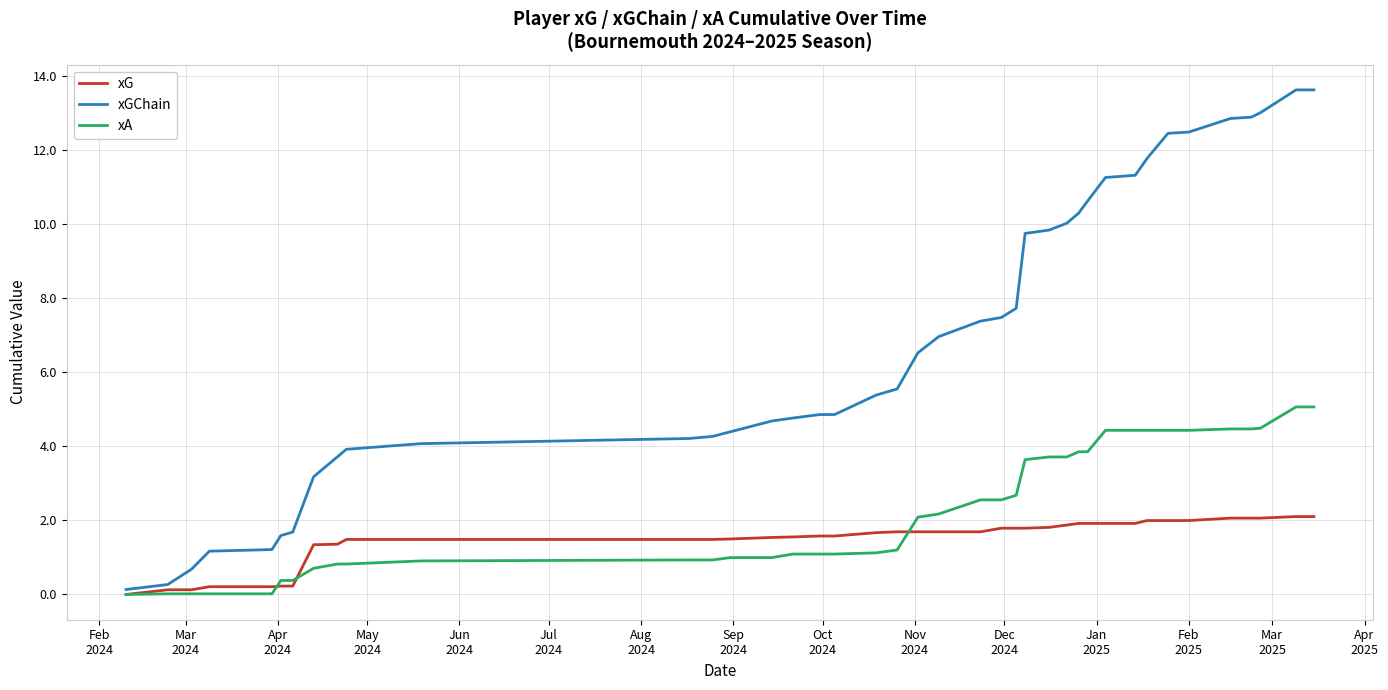

What is the difference between the second highest and second lowest values in the xA series?

5.0